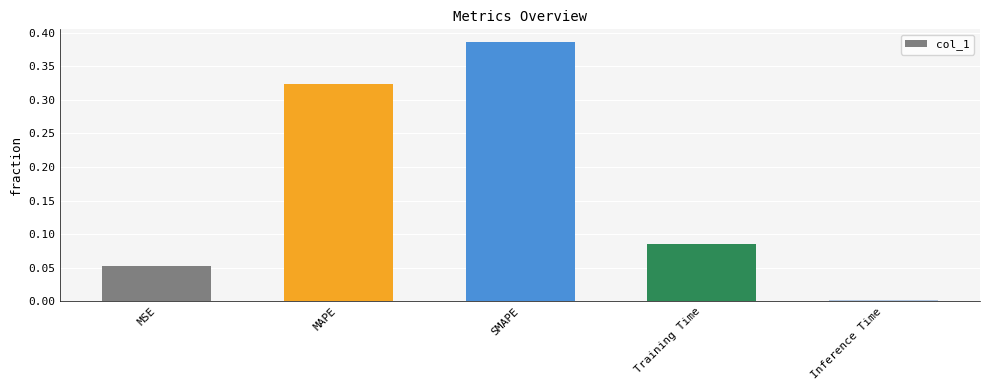

What position from the right is Inference Time?

1